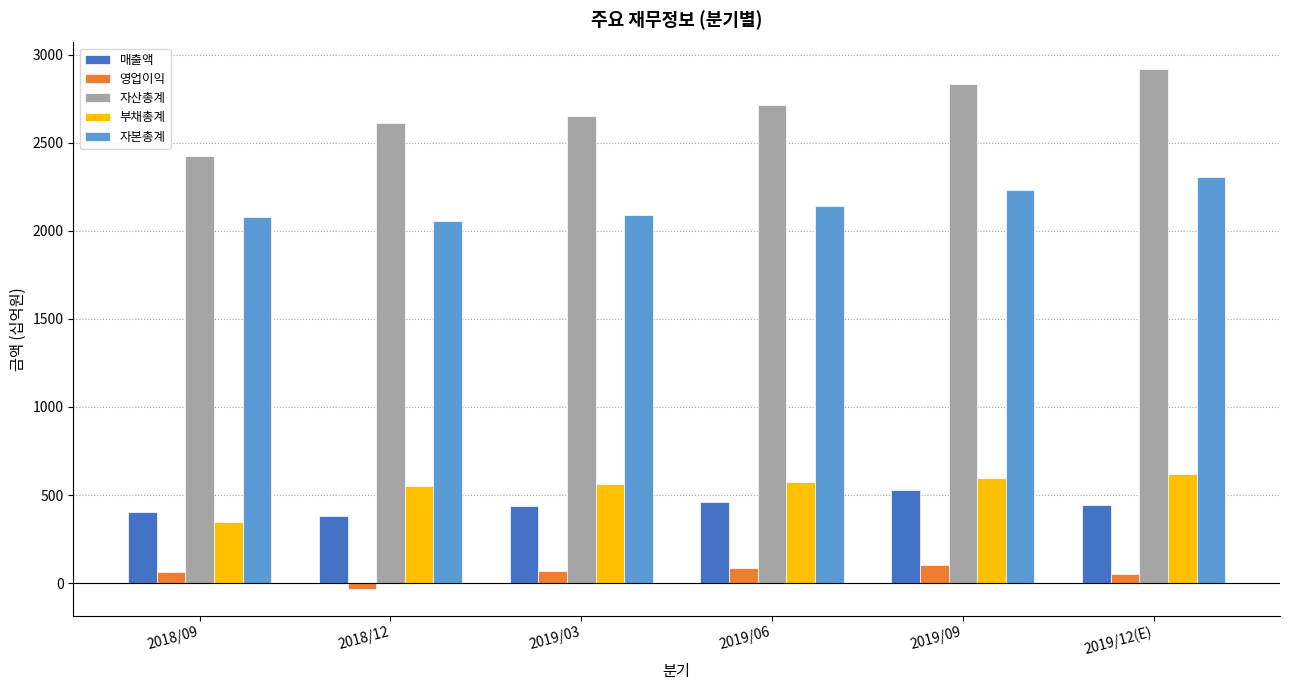

Between 2019/03 and 2019/06, which series saw the biggest shift?

자산총계